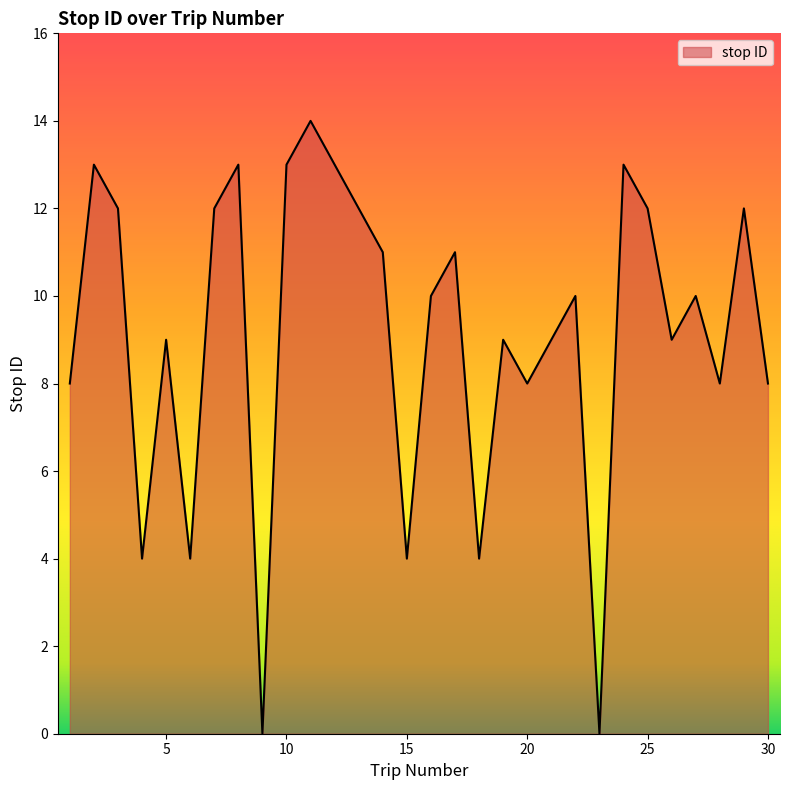

What is the greatest value displayed?

14